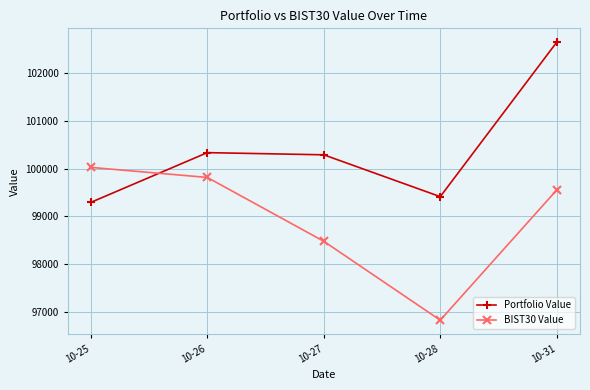

What is the value of the Portfolio Value point at the 1st from the left?

99294.5